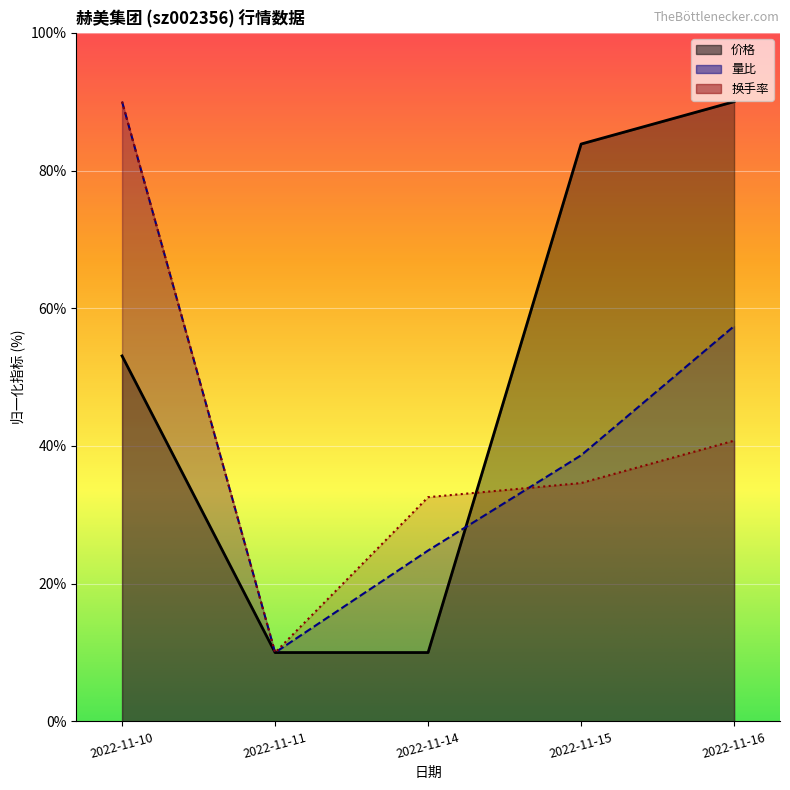

True or false: 价格 and 量比 intersect in this chart.

True